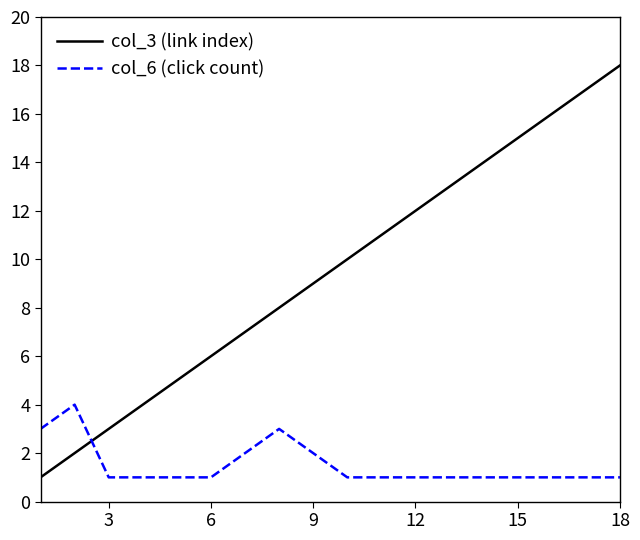

What is the average value of the col_6 (click count) series?

2